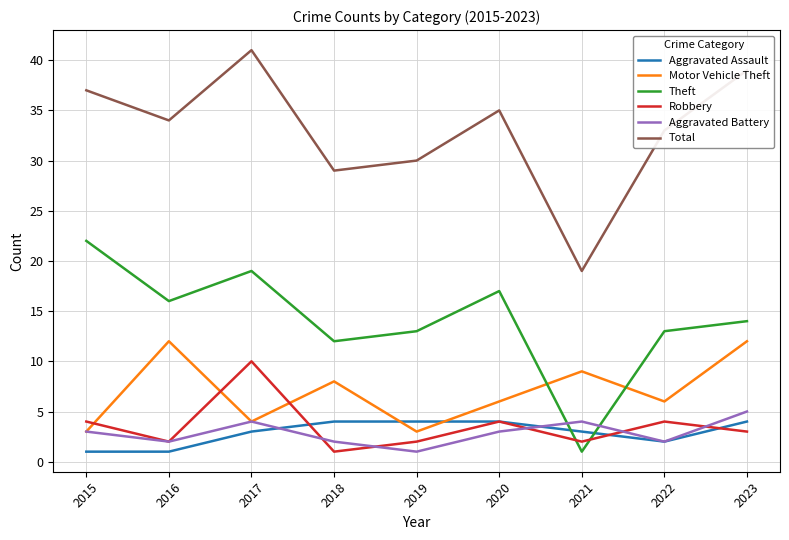

Where is the first local maximum for Total?

2017